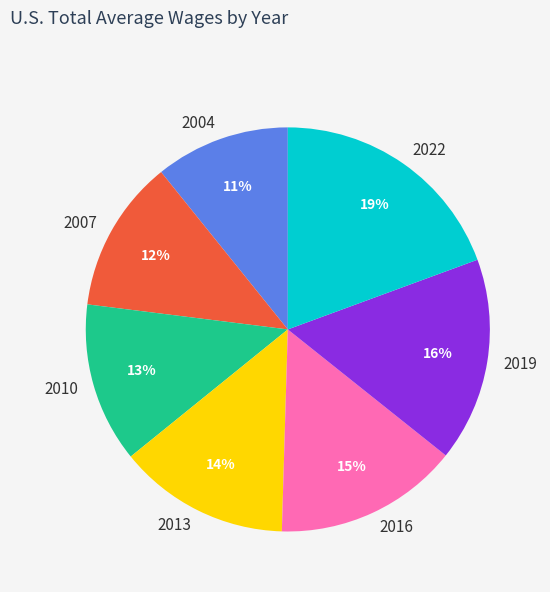

Is 2016 the majority of the pie?

No